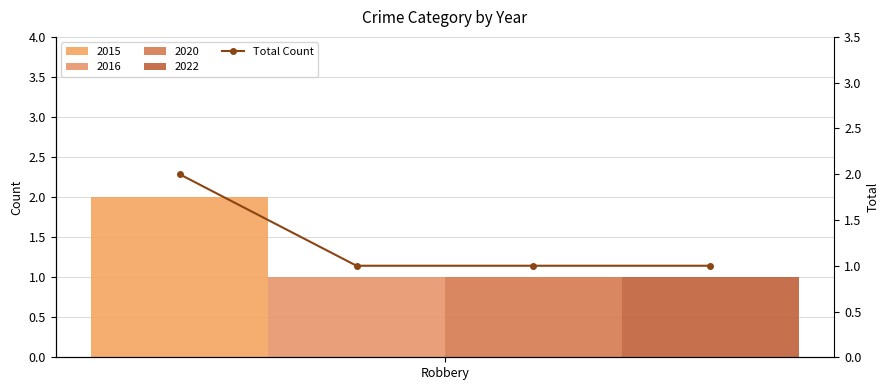

Is it true that the value at 1 is 2?

False